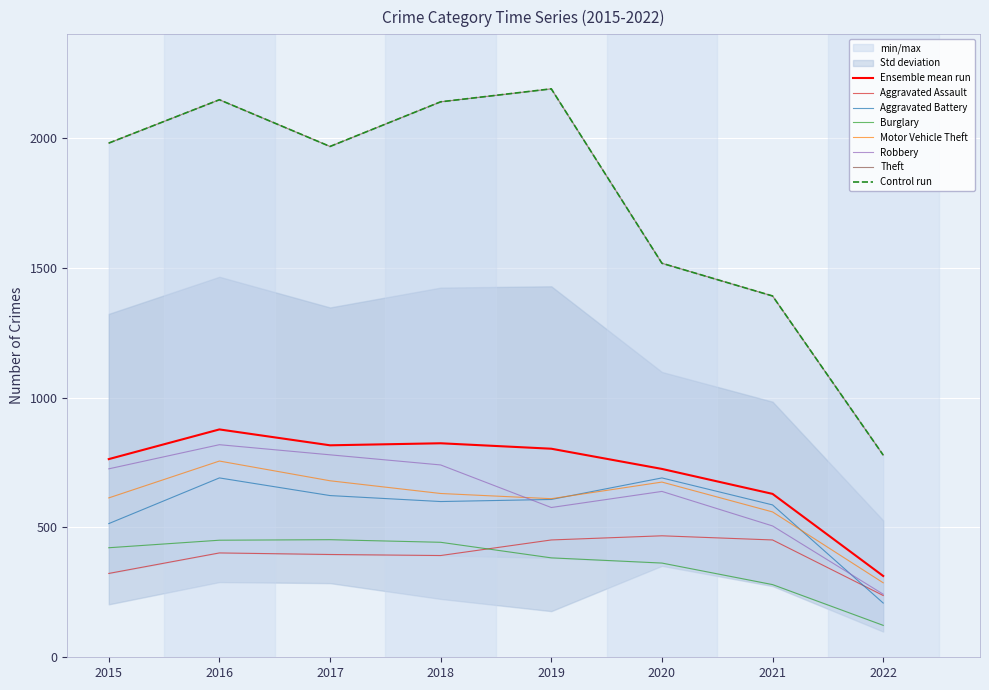

What is the difference between the Motor Vehicle Theft values at 2015 and 2019?

3.0